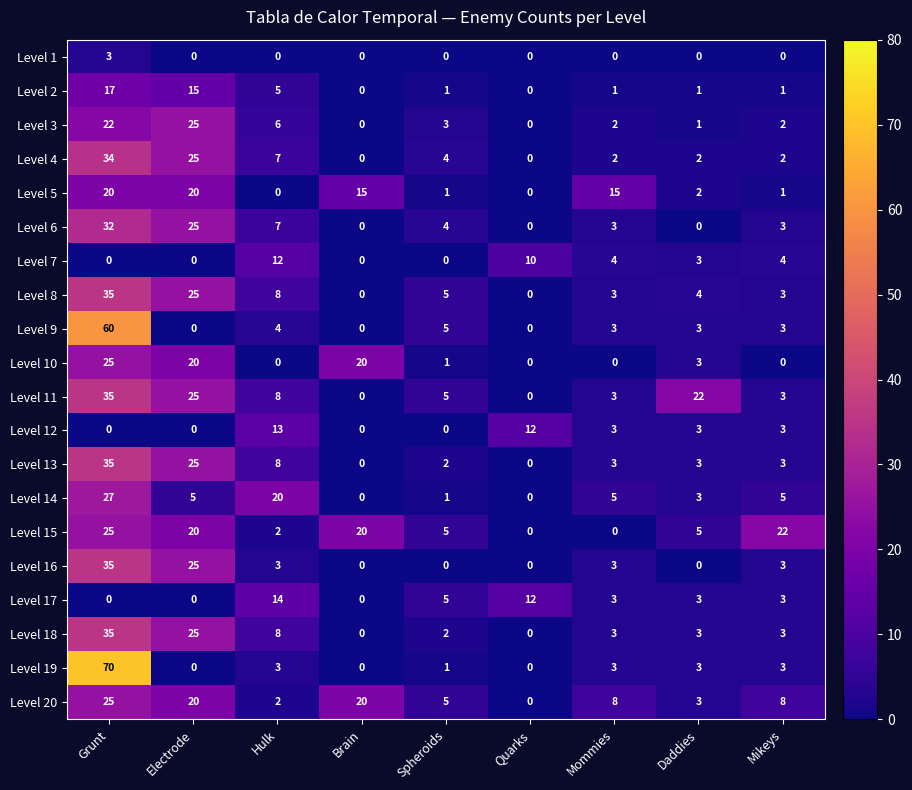

Where is Level 14 nearest to the value 13?

Hulk